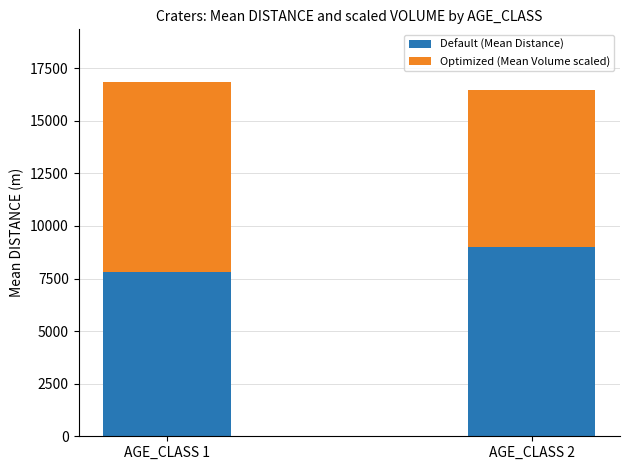

Which category has the lowest value in the Default (Mean Distance) series?

AGE_CLASS 1